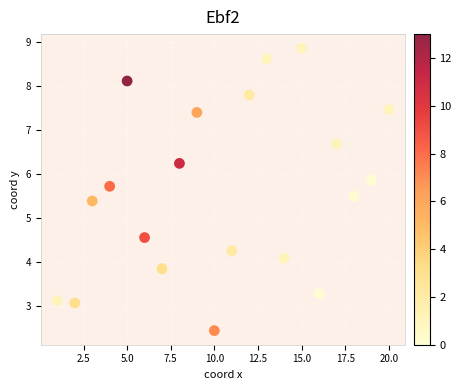

What is the range of Y values (max minus min)?

6.4